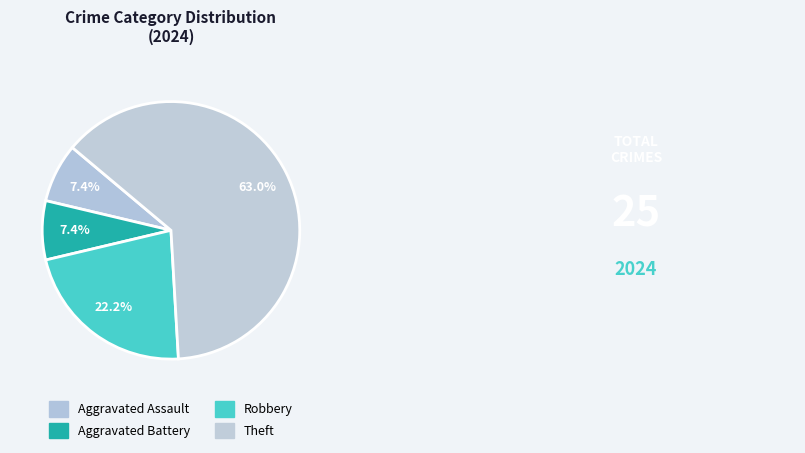

What is the change in value from Aggravated Assault to Robbery?

+4